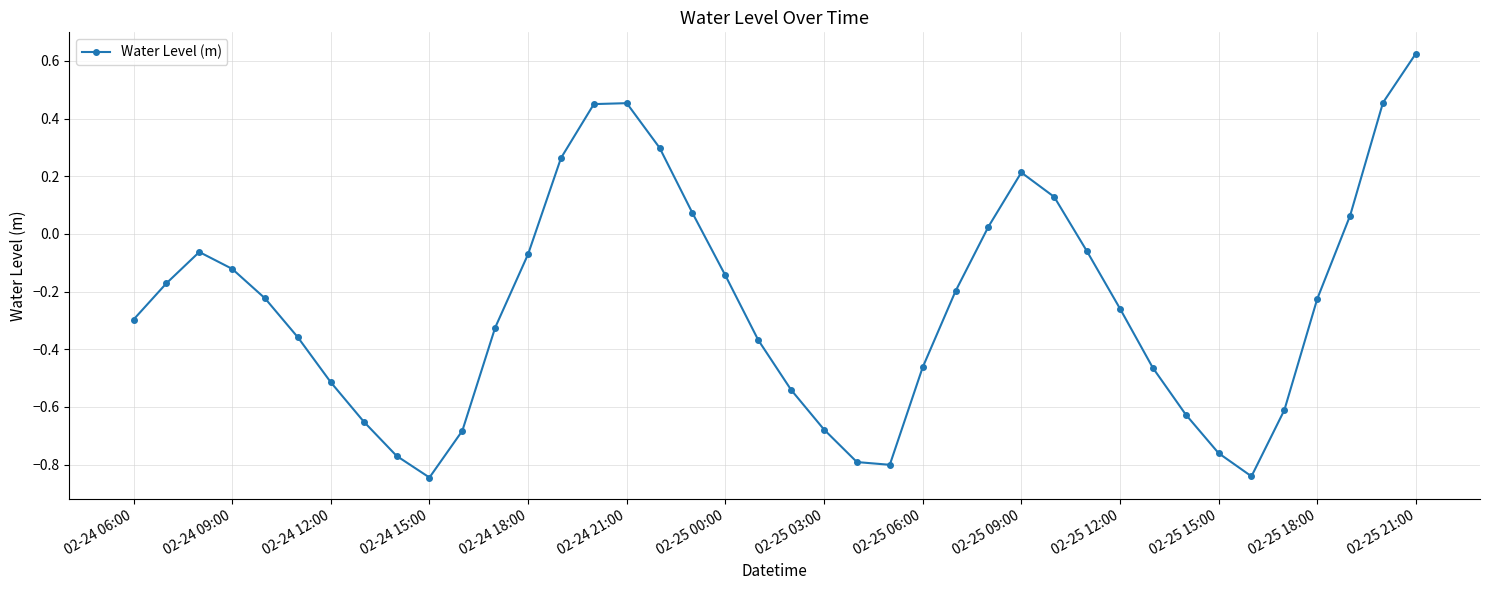

How many interior local peaks (higher than both neighbors) does the data have?

3